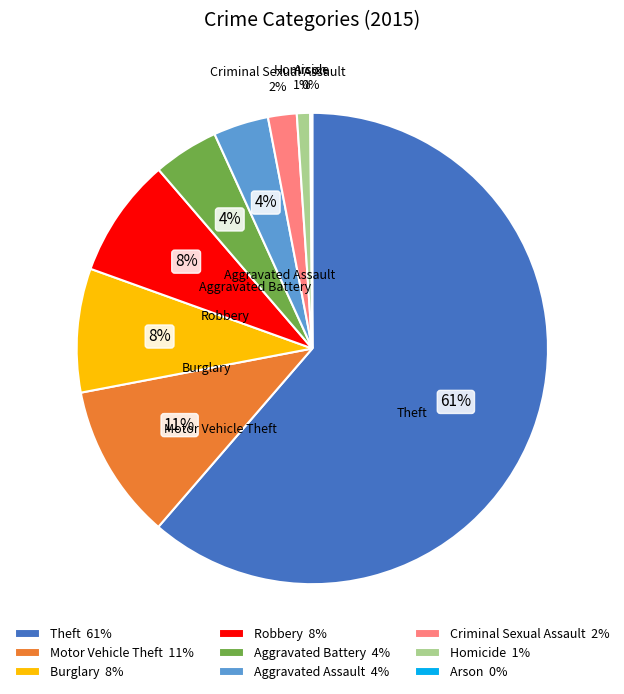

Between Motor Vehicle Theft and Burglary, which is larger?

Motor Vehicle Theft